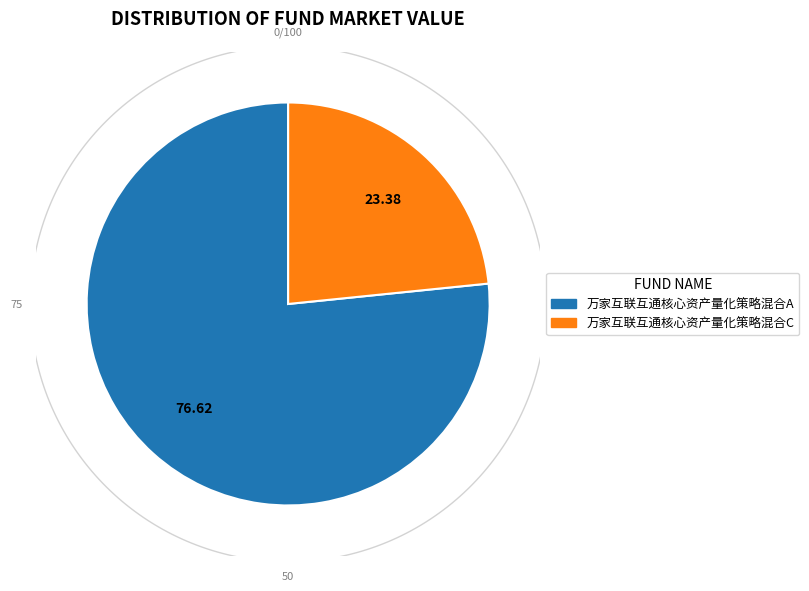

Which has a higher value, 万家互联互通核心资产量化策略混合C or 万家互联互通核心资产量化策略混合A?

万家互联互通核心资产量化策略混合A